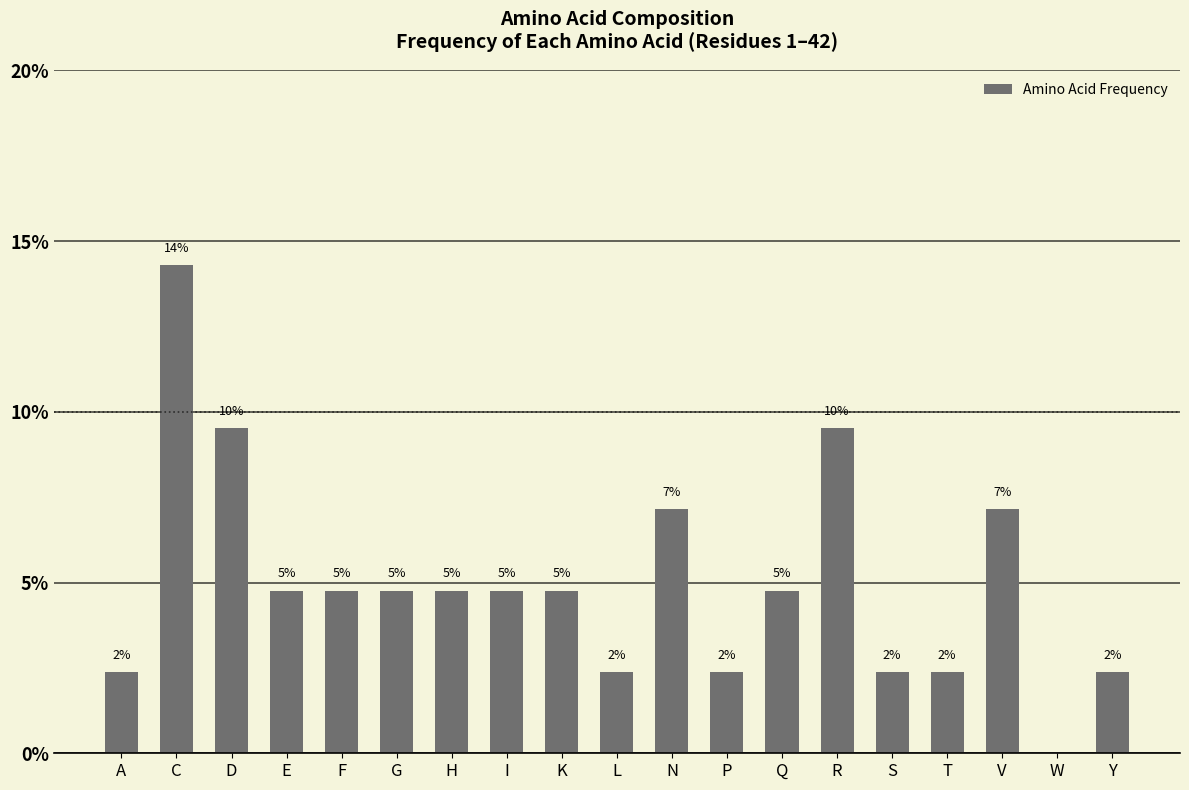

What is the value of the 7th bar from the left?

4.8